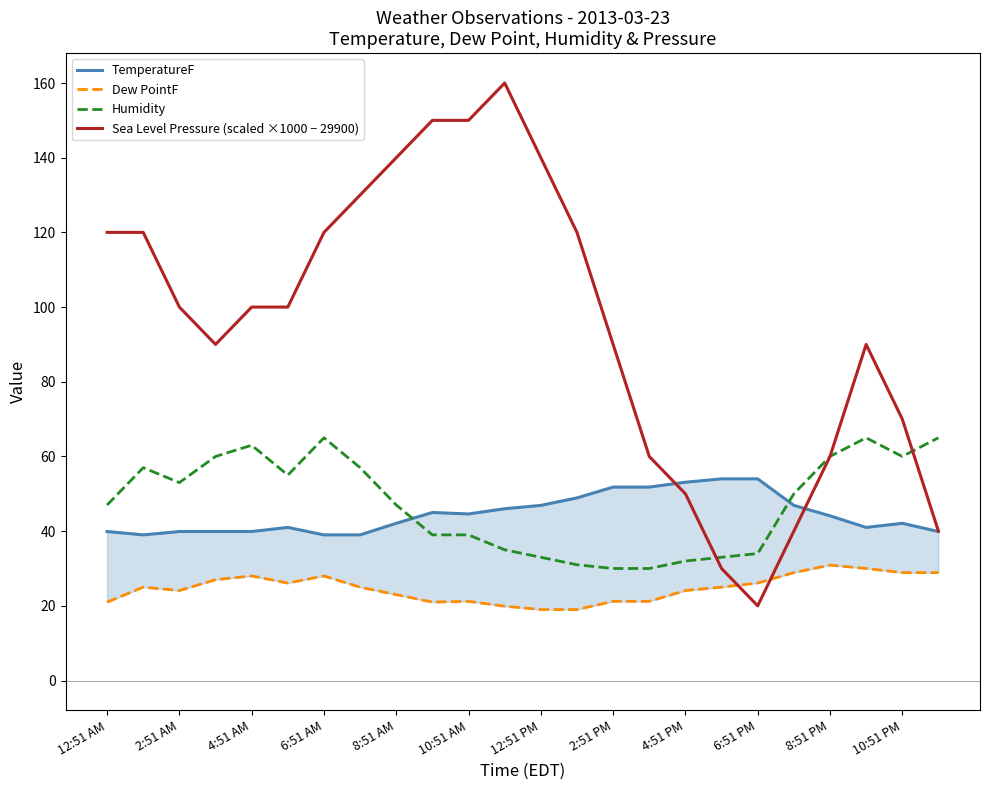

The value of Humidity at 12:51 PM is 54.0. True or false?

False